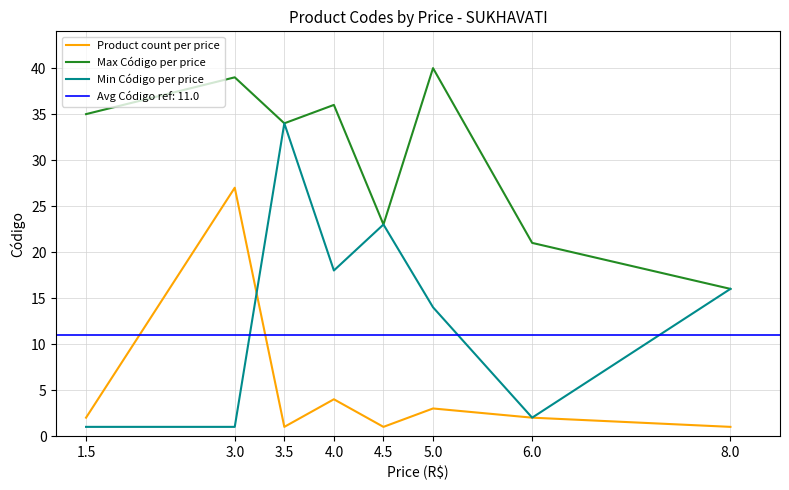

Rank the categories by Product count per price value from highest to lowest.

3.0, 4.0, 5.0, 1.5, 6.0, 3.5, 4.5, 8.0